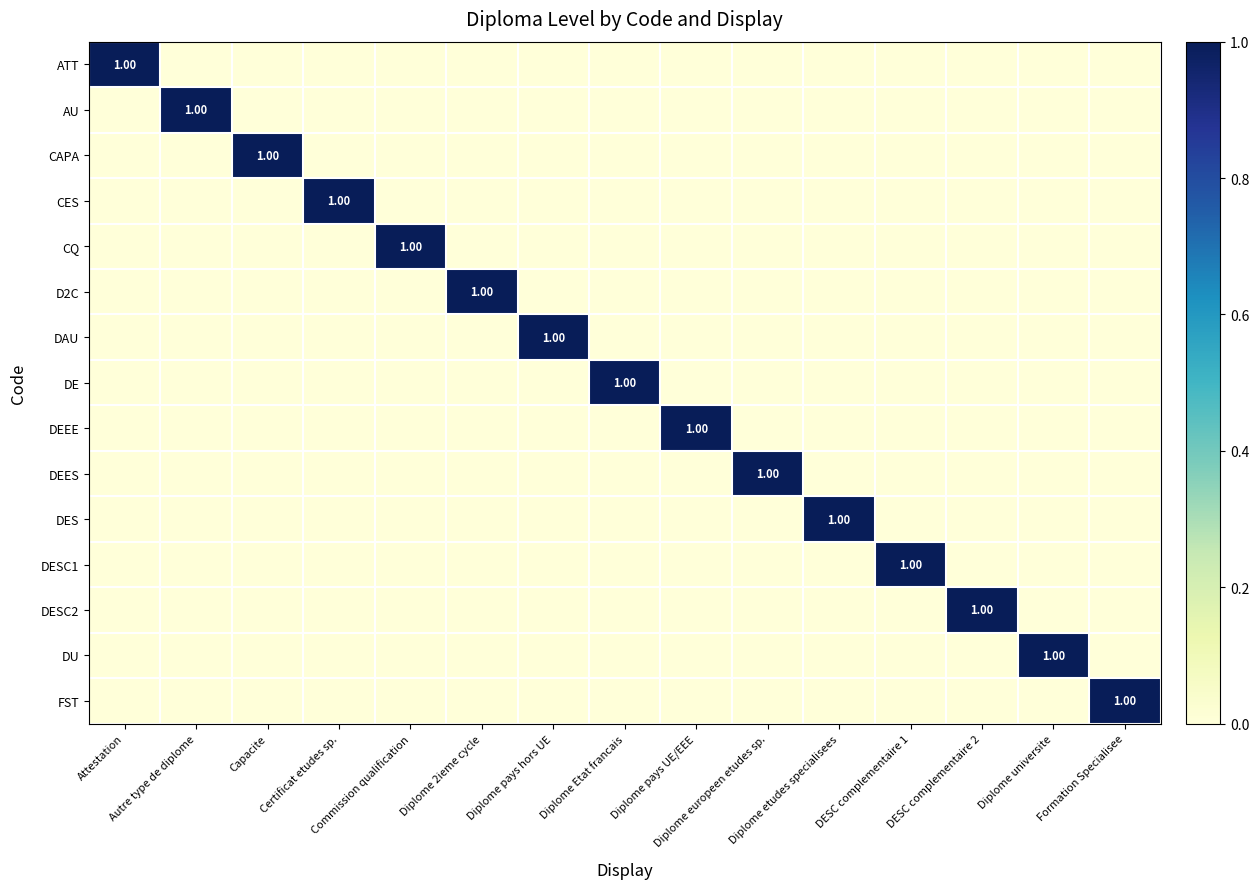

Rank the categories by FST value from highest to lowest.

Formation Specialisee, Attestation, Autre type de diplome, Capacite, Certificat etudes sp., Commission qualification, Diplome 2ieme cycle, Diplome pays hors UE, Diplome Etat francais, Diplome pays UE/EEE, Diplome europeen etudes sp., Diplome etudes specialisees, DESC complementaire 1, DESC complementaire 2, Diplome universite